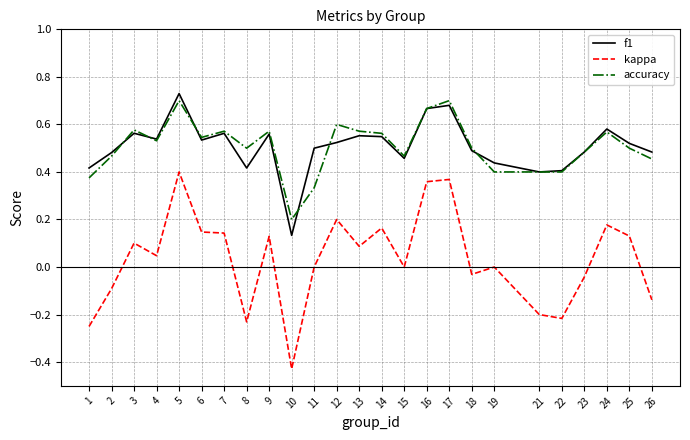

True or false: kappa and accuracy cross at least once.

False